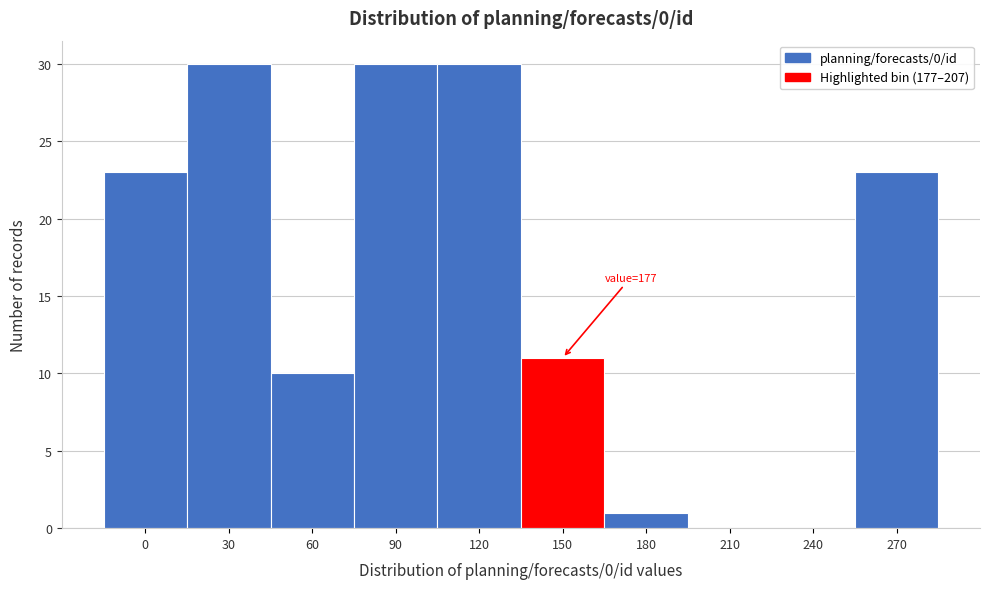

Reading left to right, extract all data points from this chart.

0=23	30=30	60=10	90=30	120=30	150=11	180=1	210=0	240=0	270=23